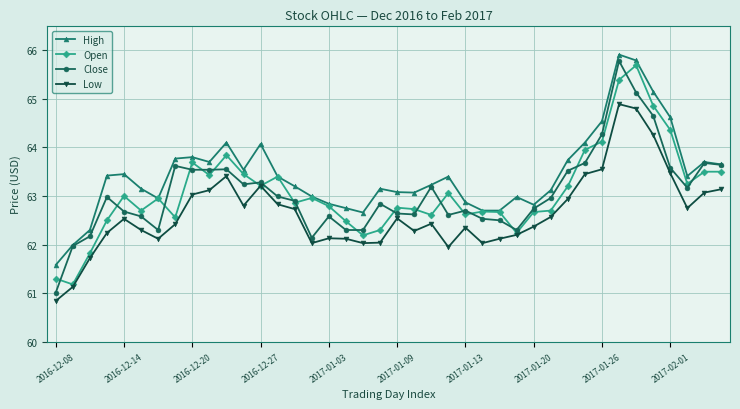

What is the value of the Close point at the 1st from the left?

61.0